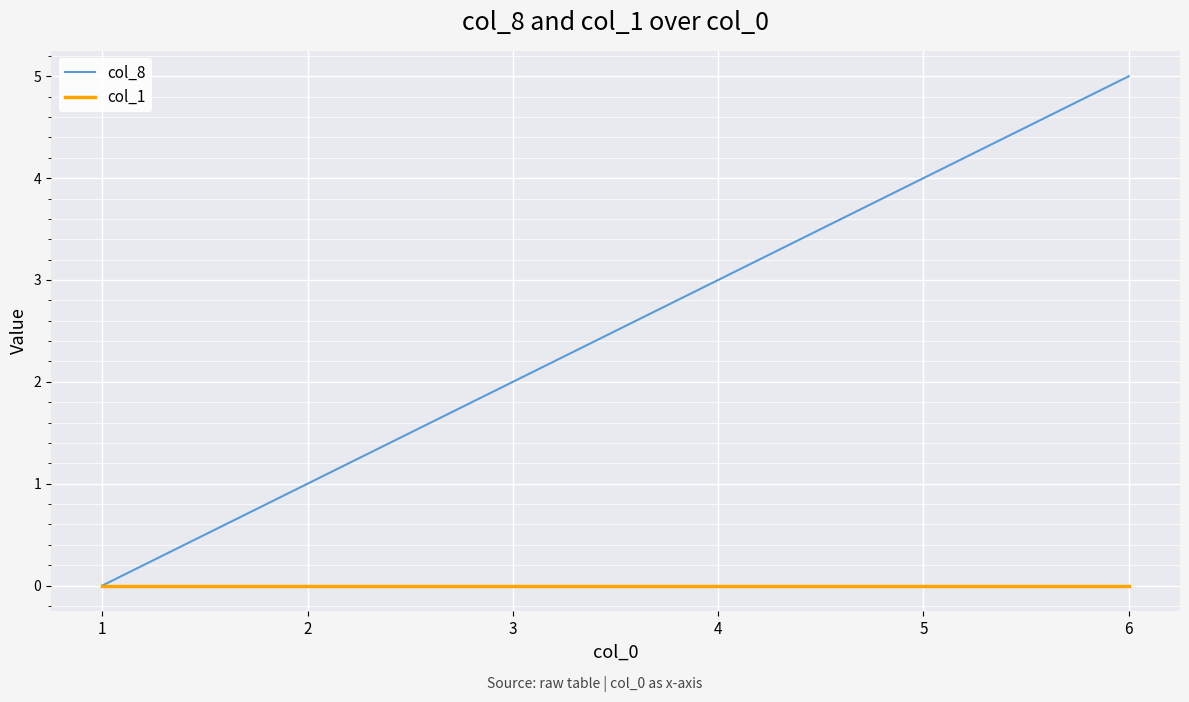

What are all the series names shown in the legend?

col_8, col_1